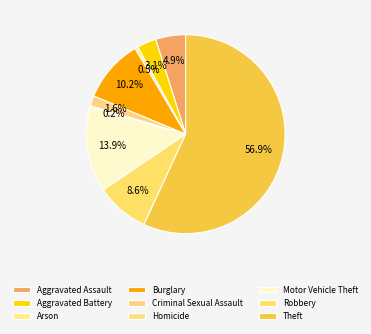

Between Theft and Robbery, which is larger?

Theft